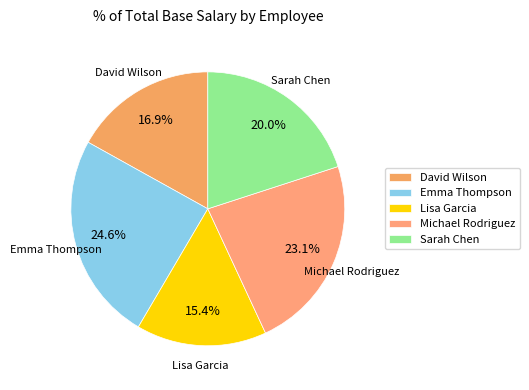

To the nearest percent, what is the difference between the largest and smallest slice percentages?

9%